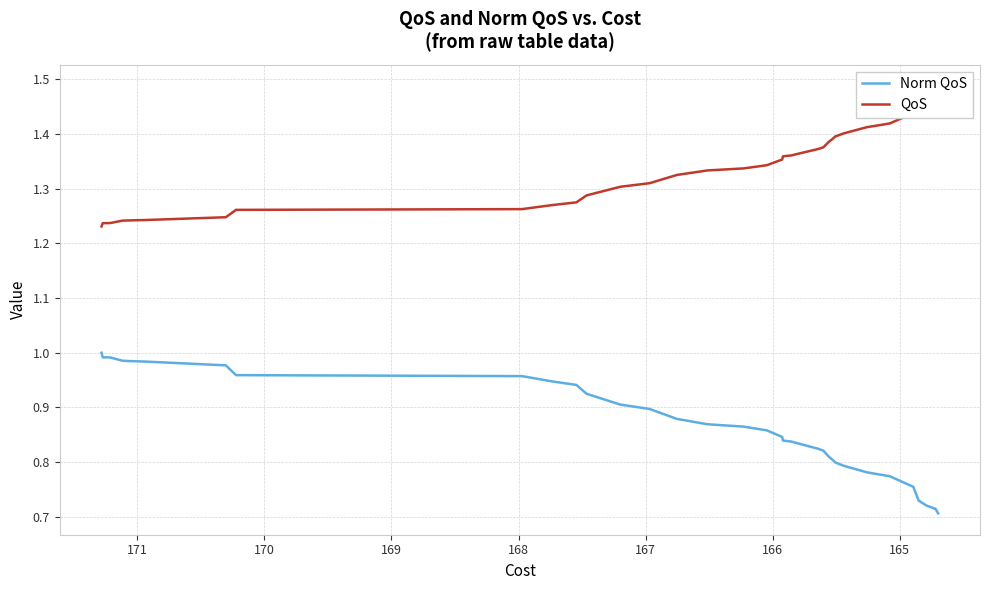

True or false: QoS has more than 0 interior local peaks.

False